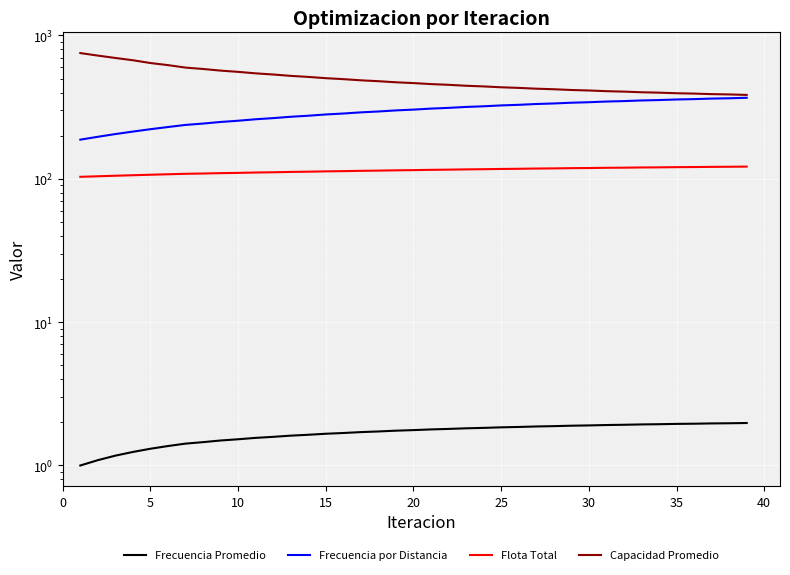

How many data points in Flota Total are less than 114?

17